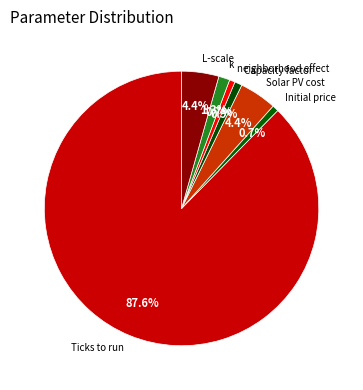

What is the ratio of the value at Solar PV cost to the value at L-scale?

1.0